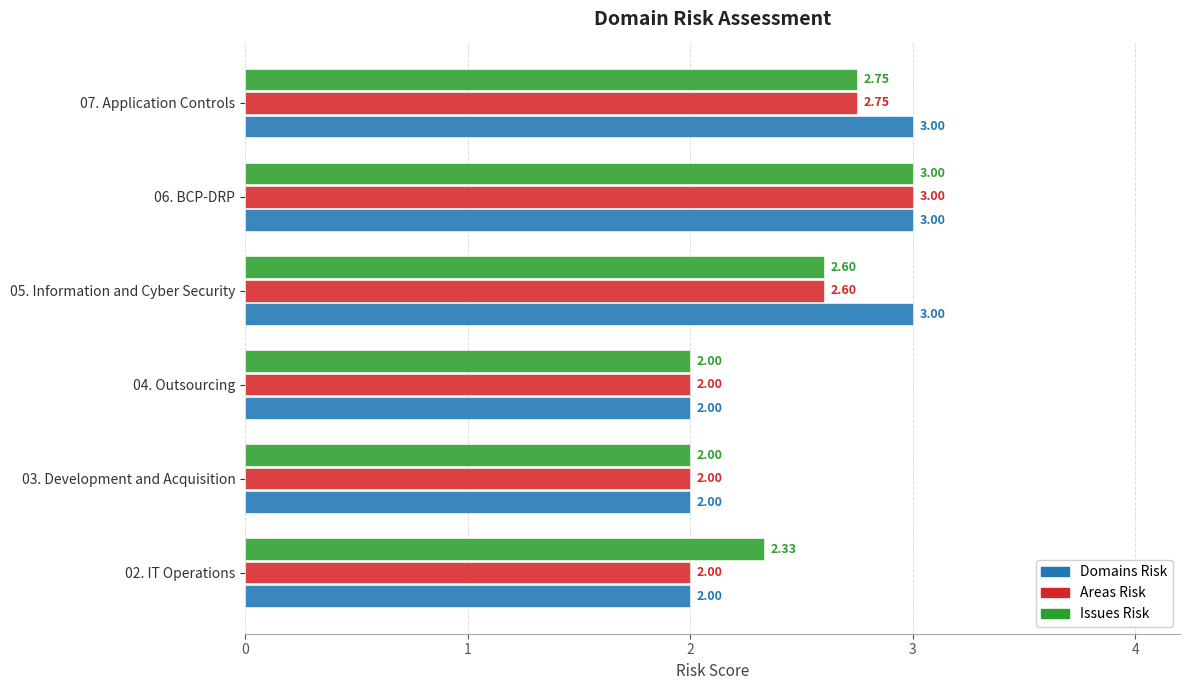

At which category is the sum across all series the highest?

06. BCP-DRP